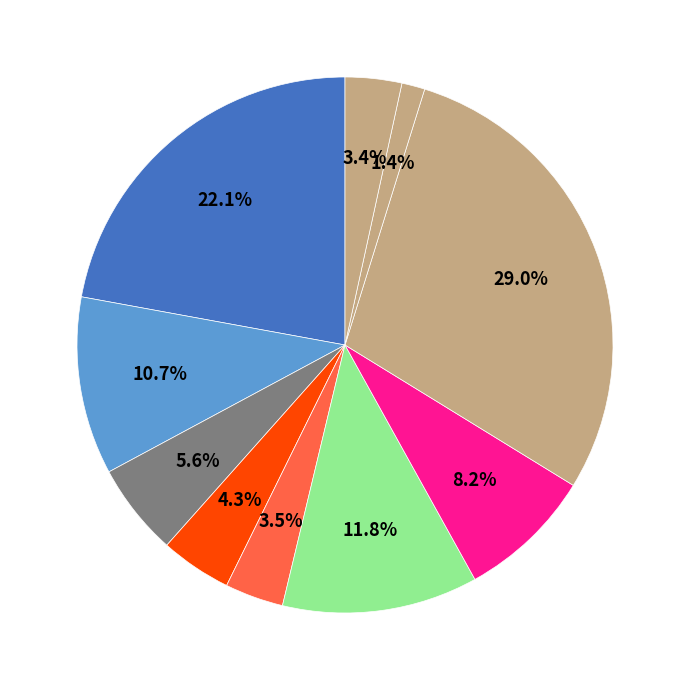

How many slices are in this pie chart?

10